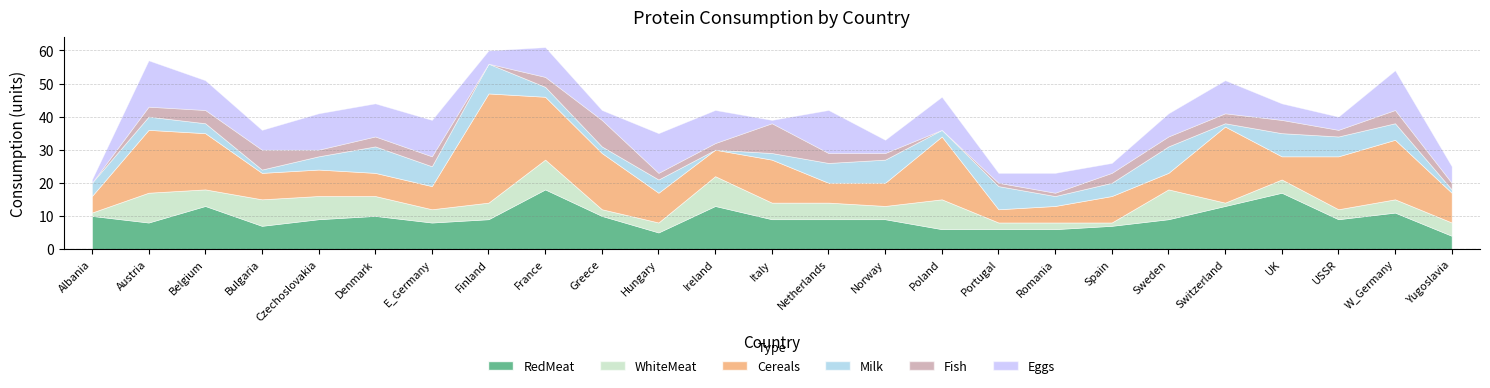

What is the value of the RedMeat point at the 7th from the left?

8